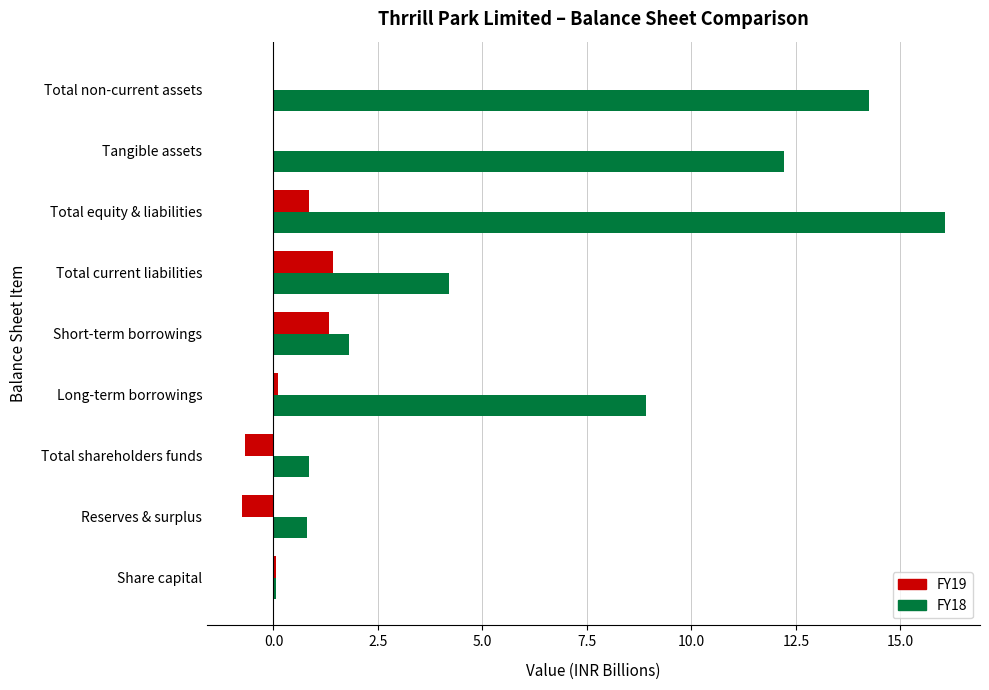

What is the highest value of the FY18 series?

16.1